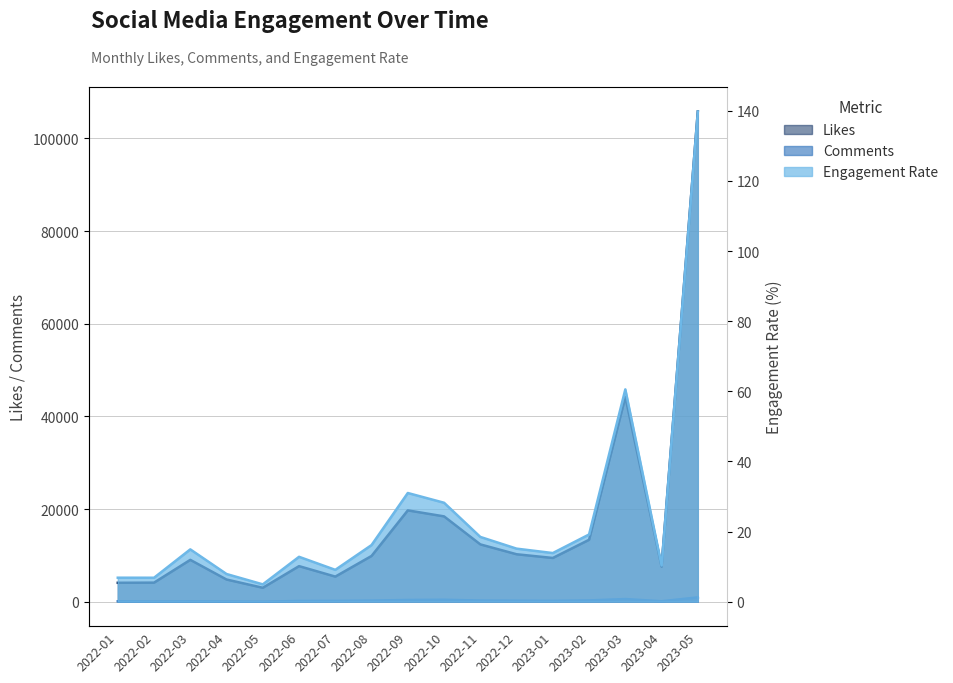

True or false: Engagement Rate has a value of 26.5 at 2022-11.

False